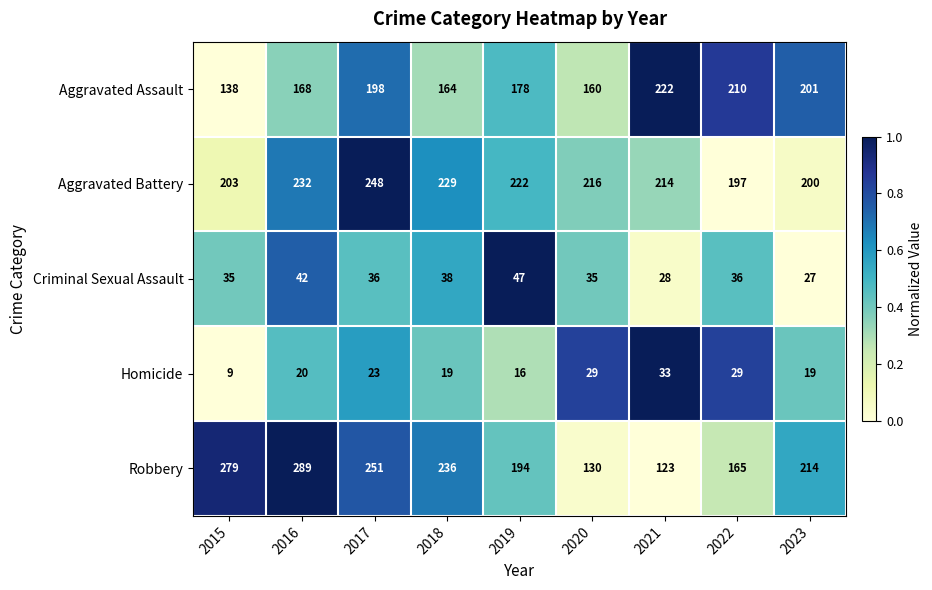

What is the lowest value of the Aggravated Battery series?

197